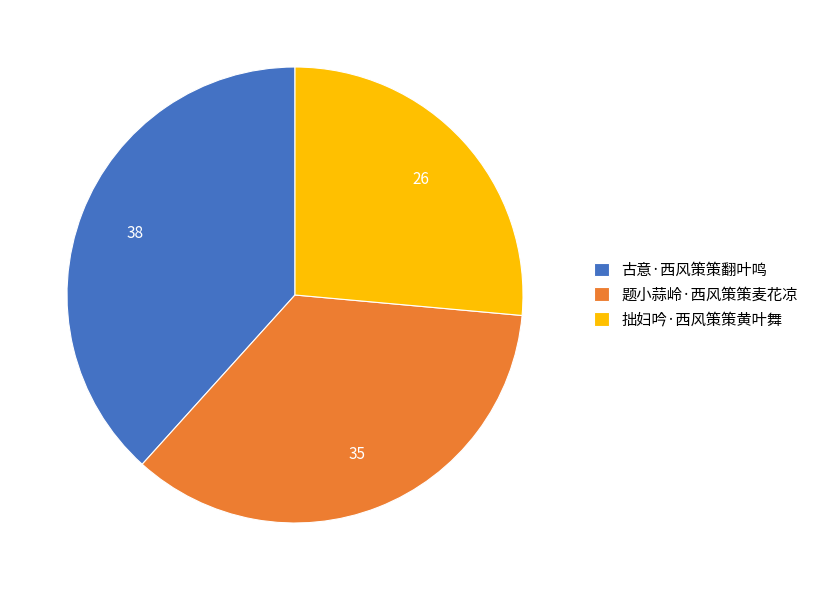

Which has a higher value, 古意·西风策策翻叶鸣 or 题小蒜岭·西风策策麦花凉?

古意·西风策策翻叶鸣